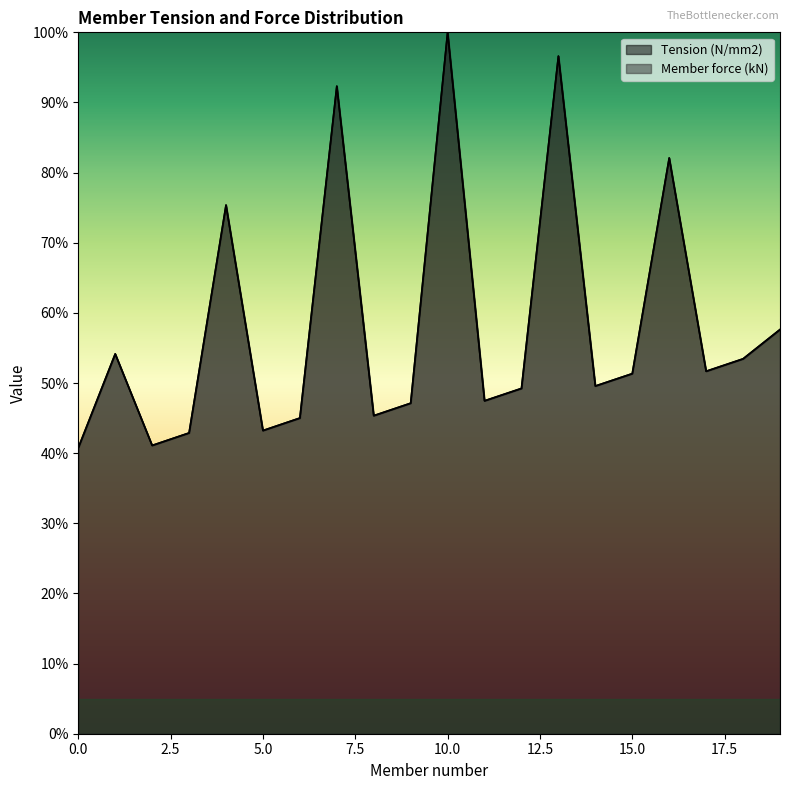

Rank the categories by Member force (kN) value from lowest to highest.

0, 2, 3, 5, 6, 8, 9, 11, 12, 14, 15, 17, 18, 1, 19, 4, 16, 7, 13, 10